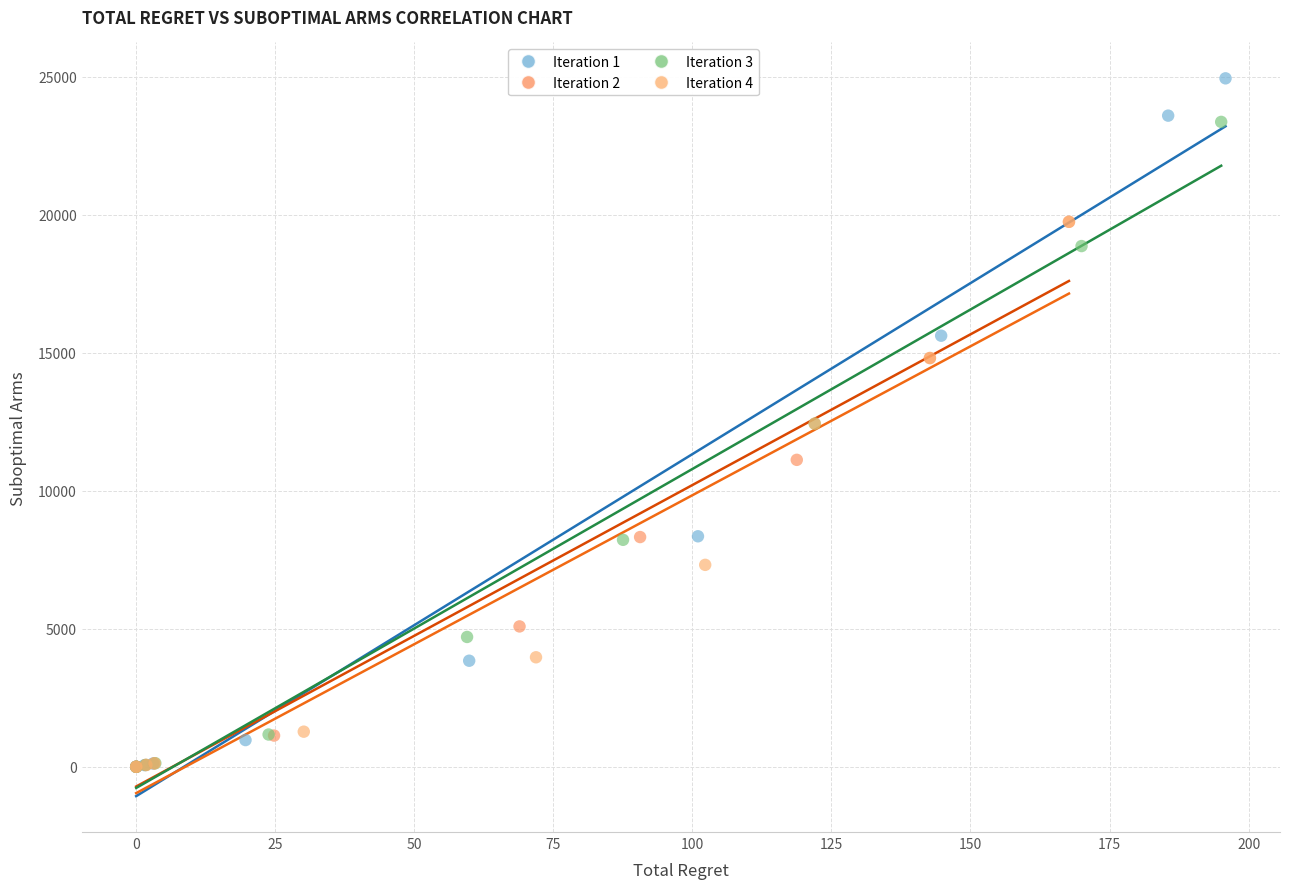

Which series reaches the maximum Y coordinate?

Iteration 1